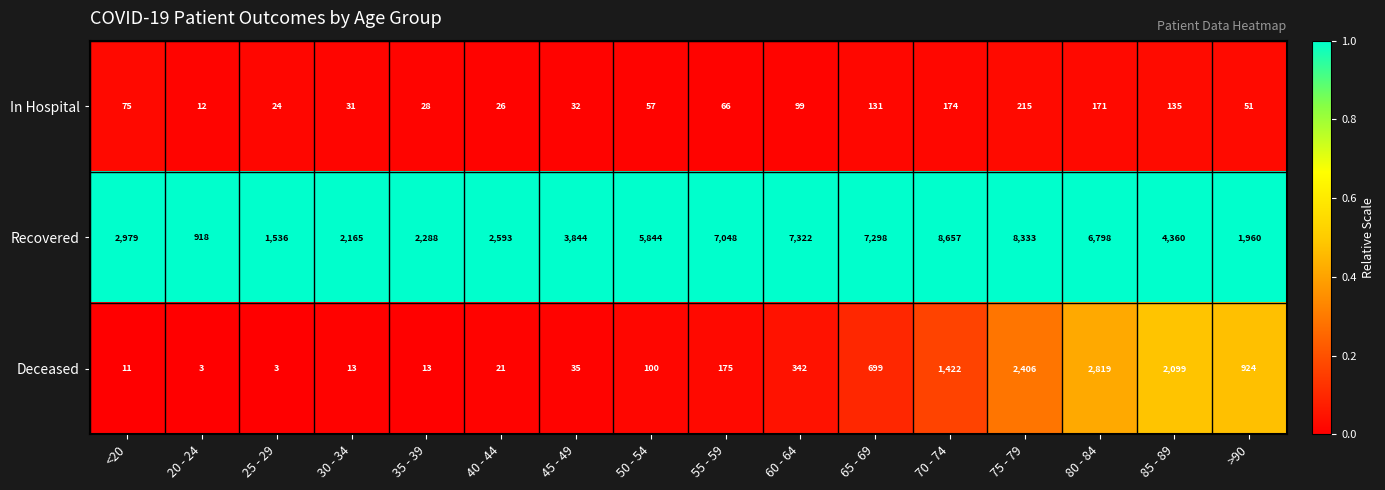

What is the difference between the highest and lowest values at 45 - 49?

3812